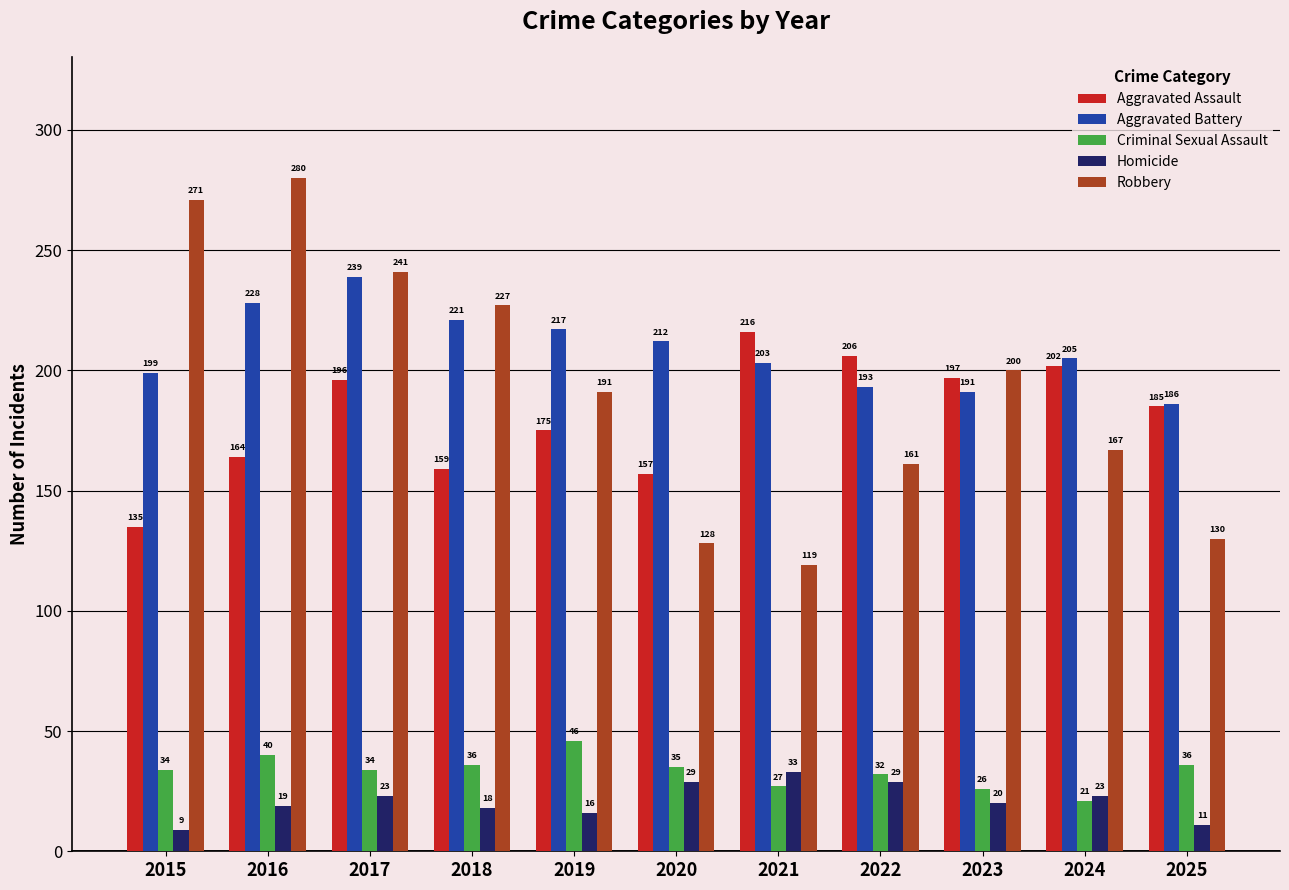

At how many categories does at least one series exceed 266?

2